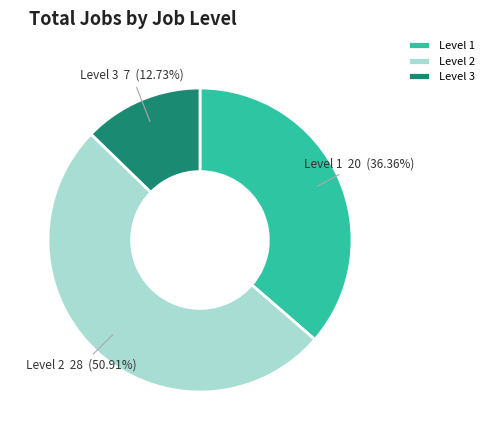

To the nearest percent, what is the difference between the largest and smallest slice percentages?

38%